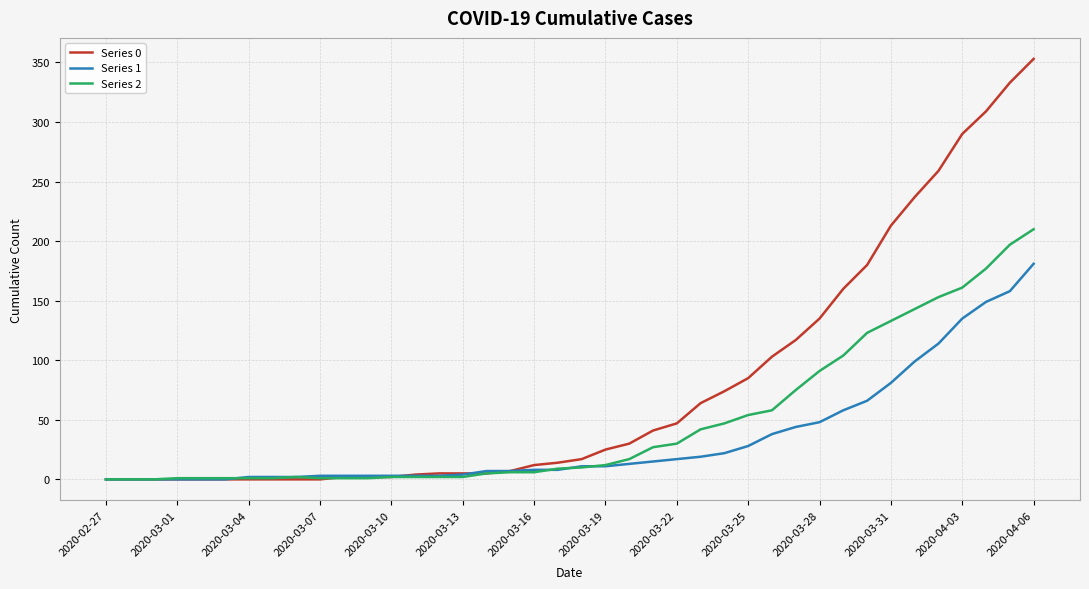

Rank the series by their maximum value, from highest to lowest.

Series 0, Series 2, Series 1